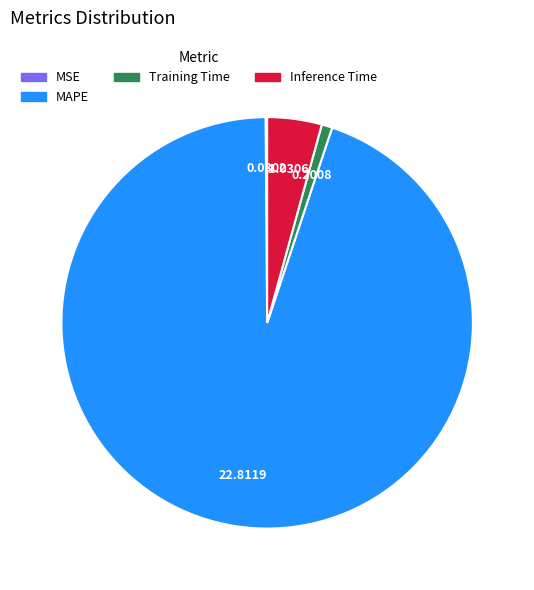

Which has a higher value, Inference Time or MAPE?

MAPE